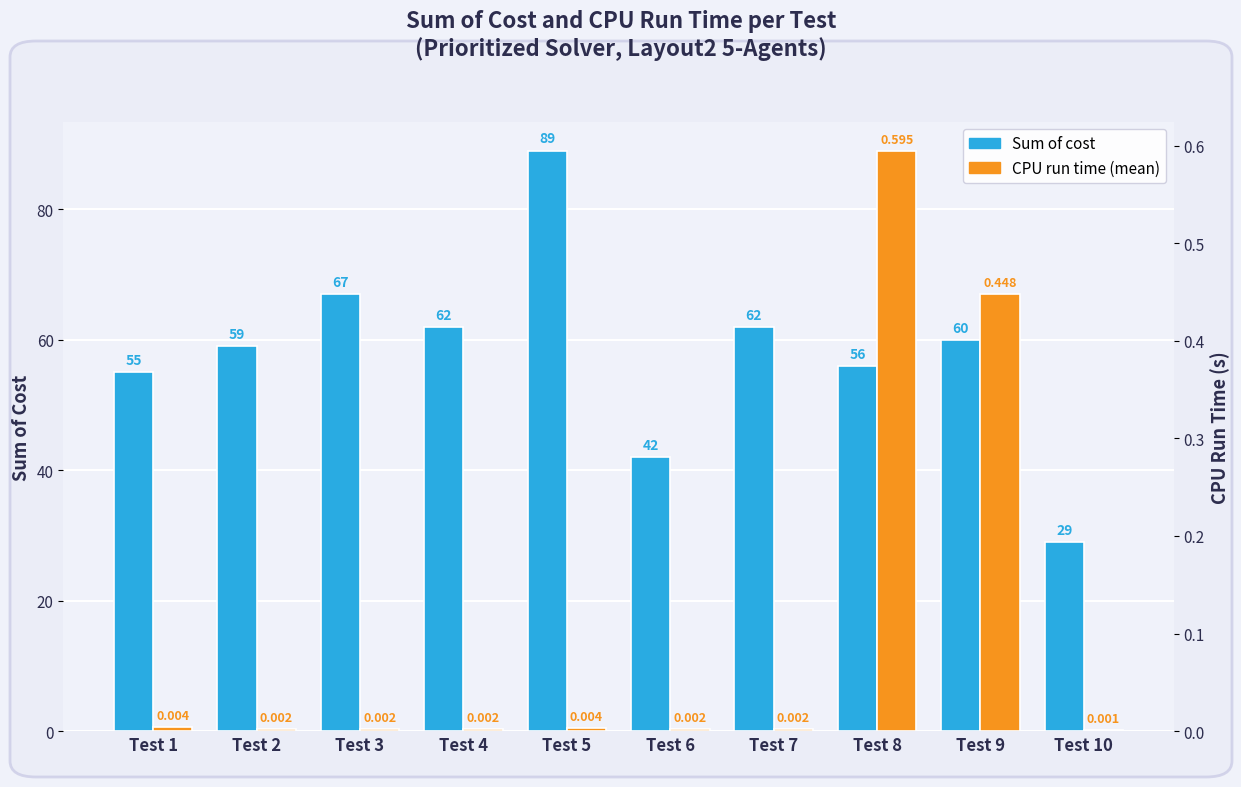

What is the difference between the maximum and minimum values in the Sum of cost series?

60.0